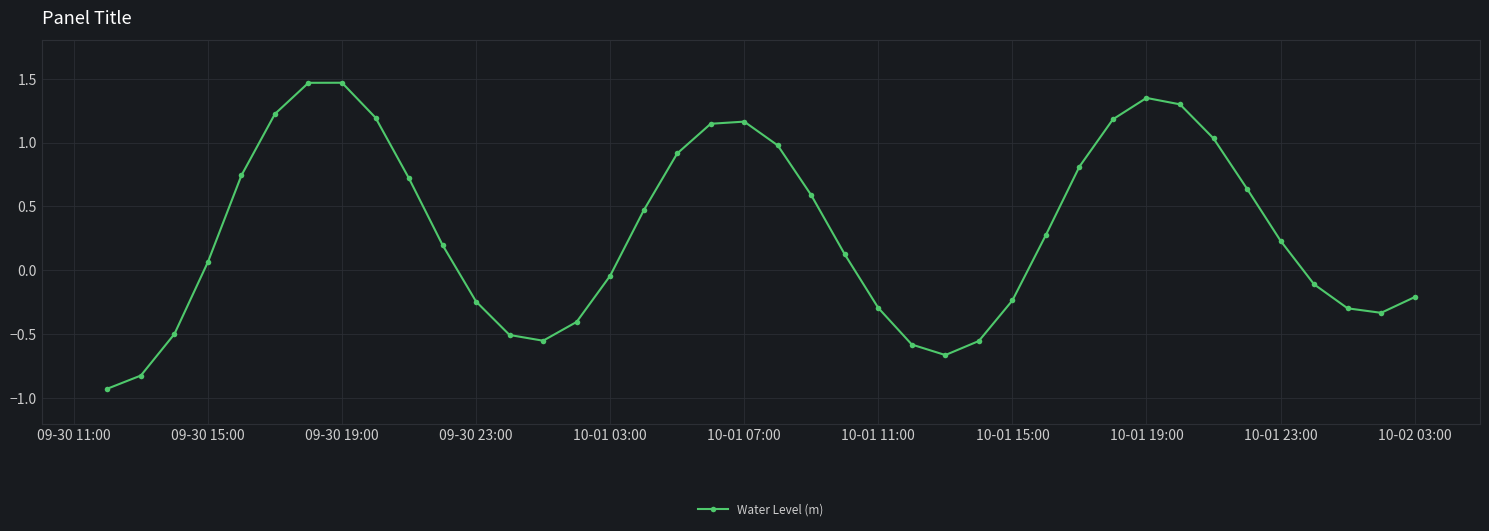

Does the chart have visible grid lines?

Yes